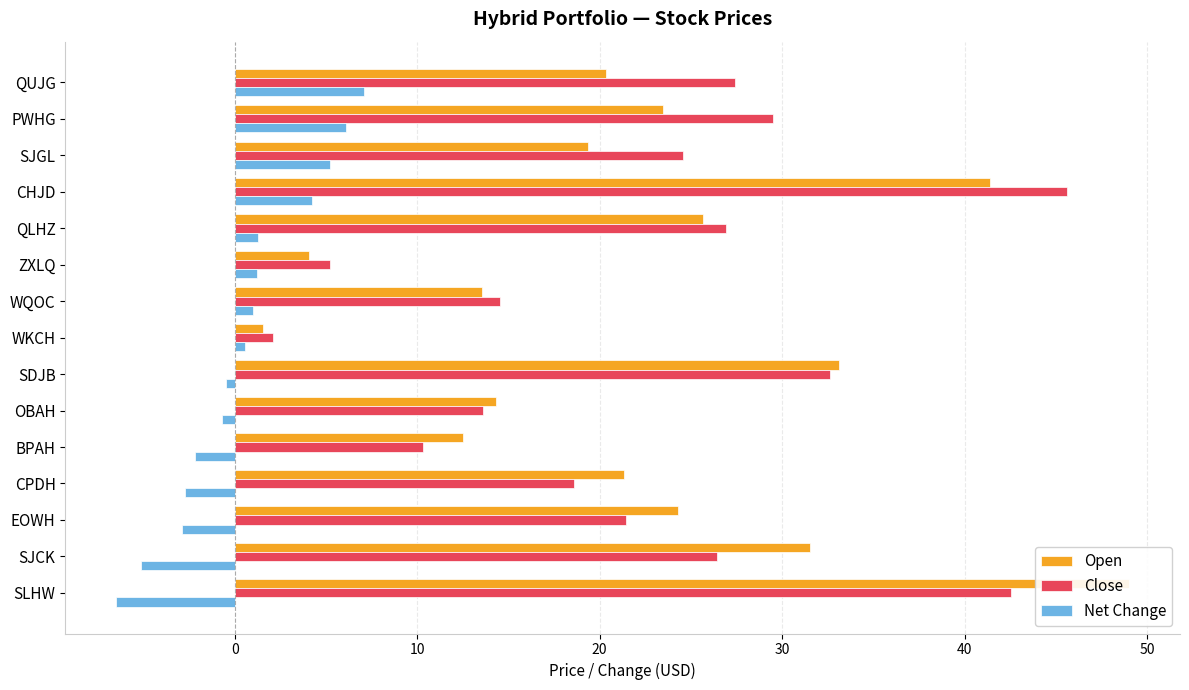

Which series changed the most between OBAH and SJCK?

Open